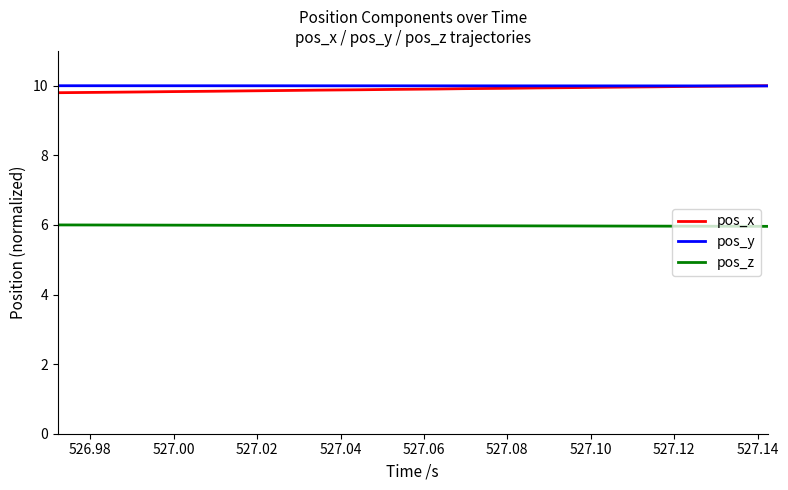

True or false: pos_z and pos_x cross at least once.

False